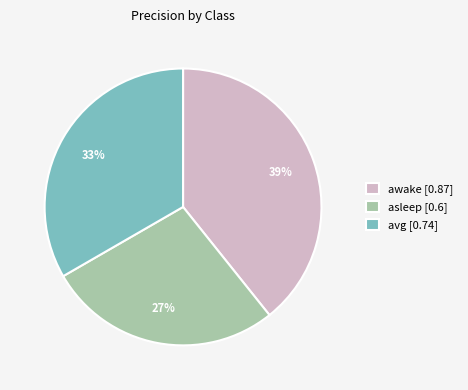

To the nearest percent, what percentage of the pie is asleep?

27%